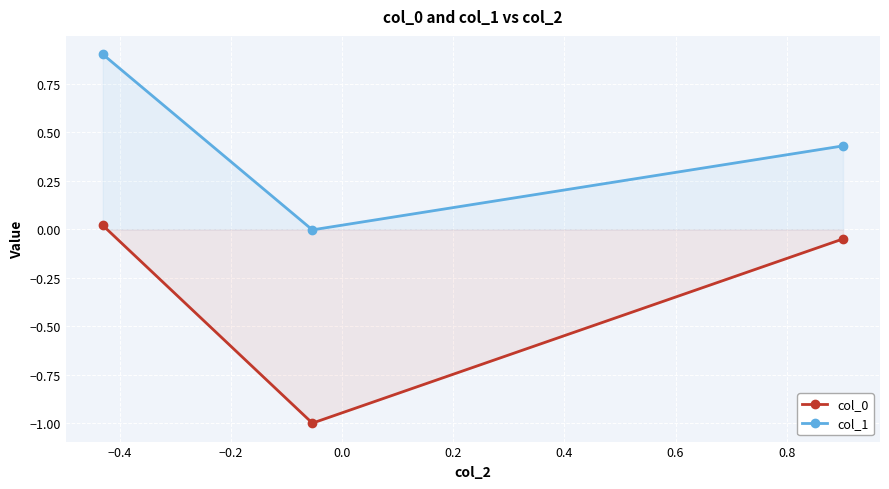

How many series are shown in this chart?

2